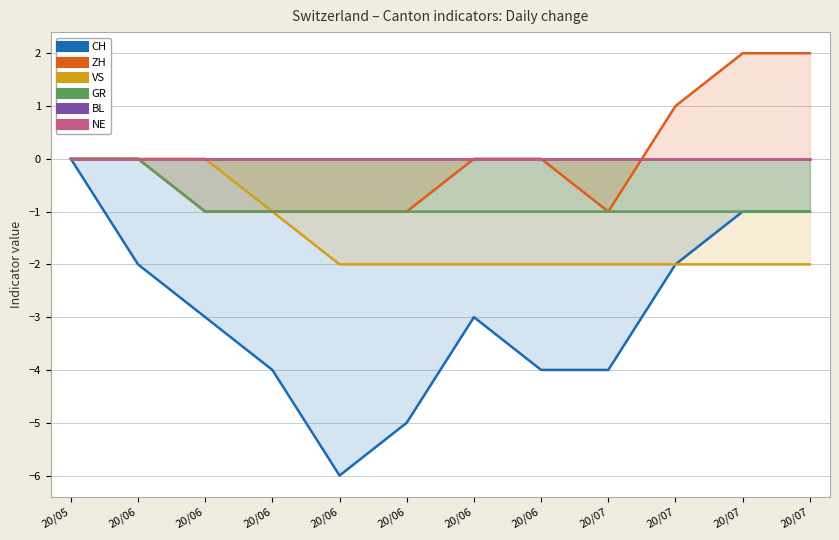

Count the number of data series in this chart.

6